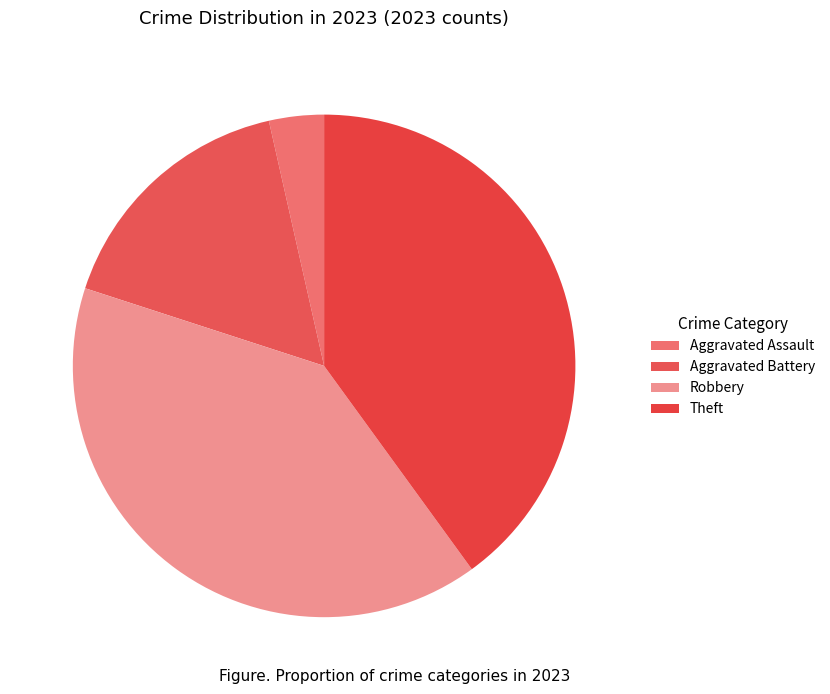

What is the change in value from Aggravated Assault to Aggravated Battery?

+11